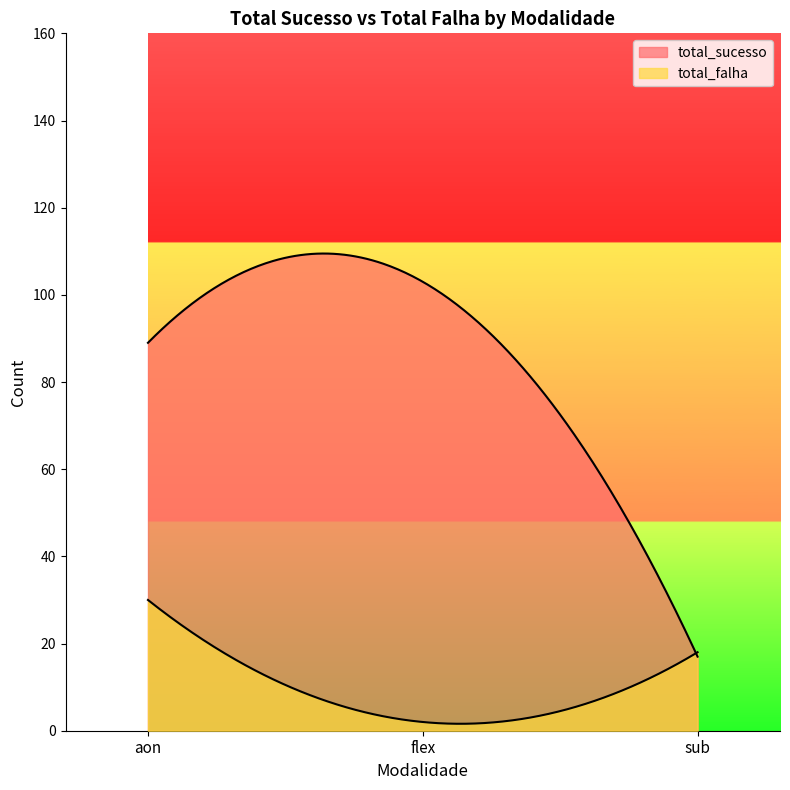

What are all the series names shown in the legend?

total_sucesso, total_falha